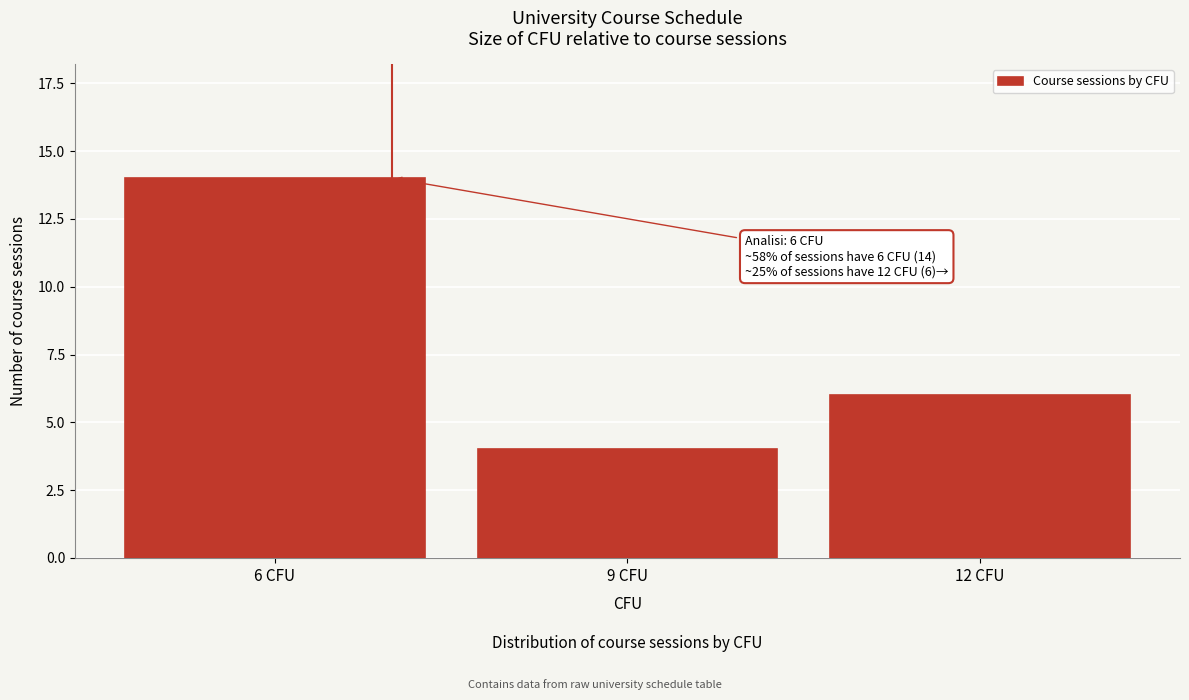

Reading left to right, what are all the values shown in this chart?

6 CFU=14	9 CFU=4	12 CFU=6